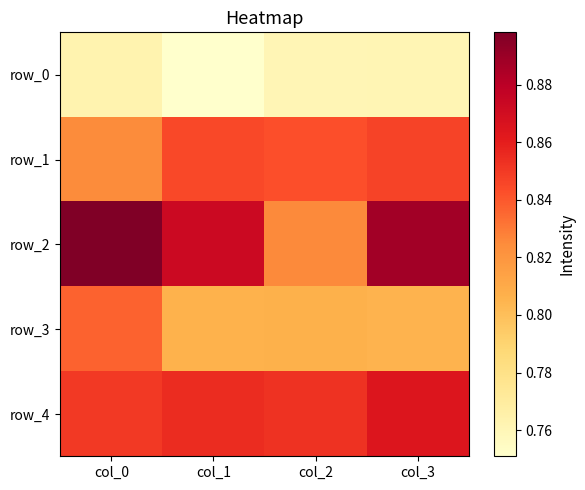

How many series are shown in this chart?

5